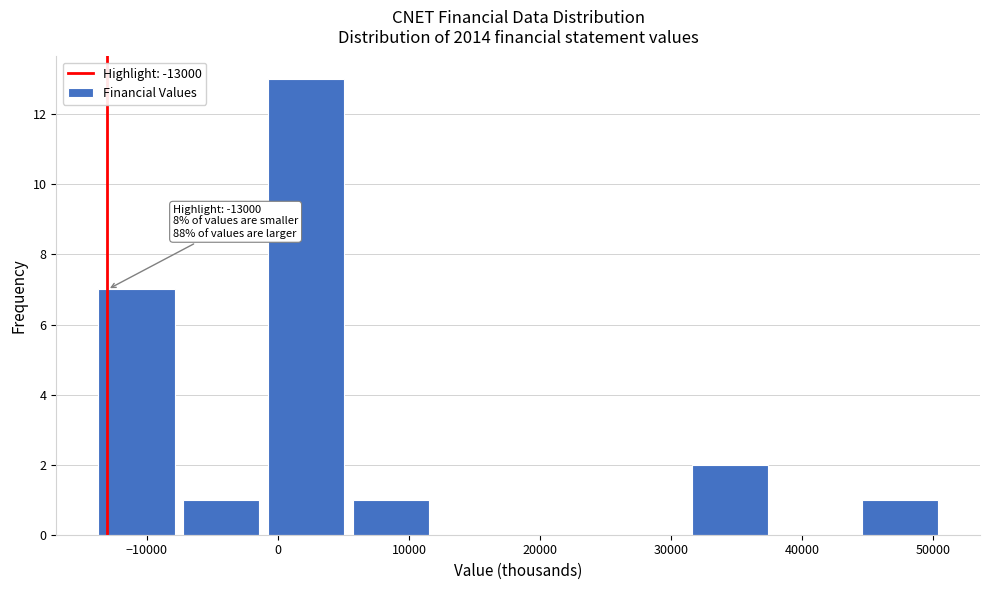

Which range on the x-axis has the tallest bar?

-1000 to 6000